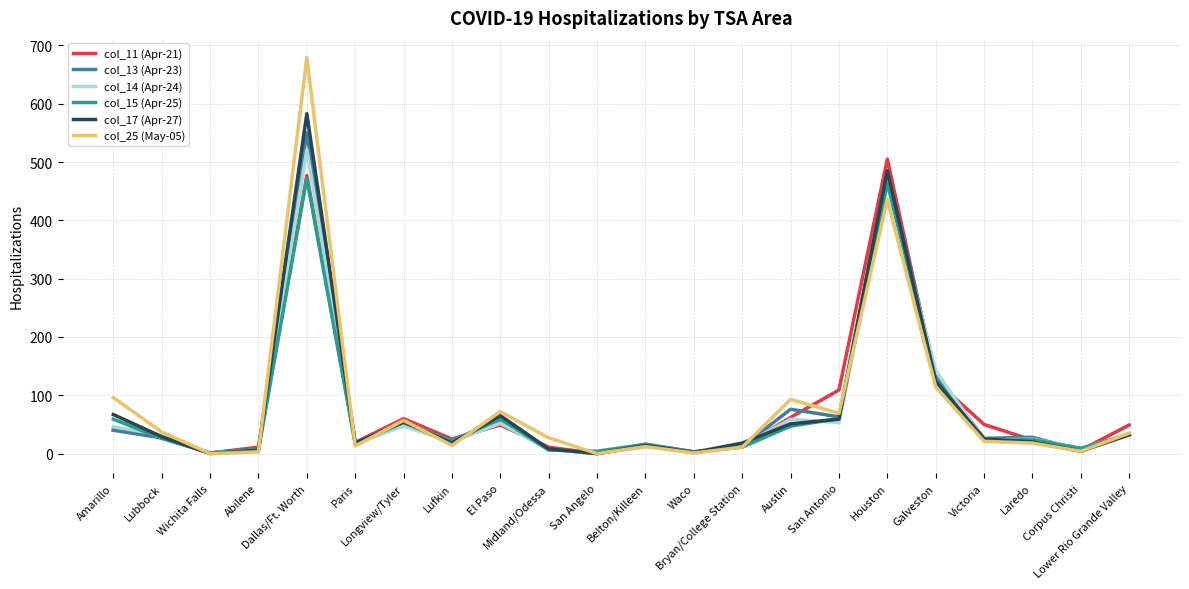

Which series has the largest range (max minus min)?

col_25 (May-05)